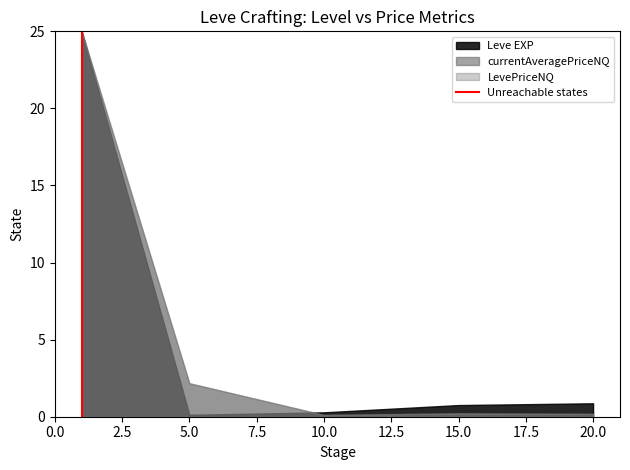

At which label is currentAveragePriceNQ closest to 12?

5.0